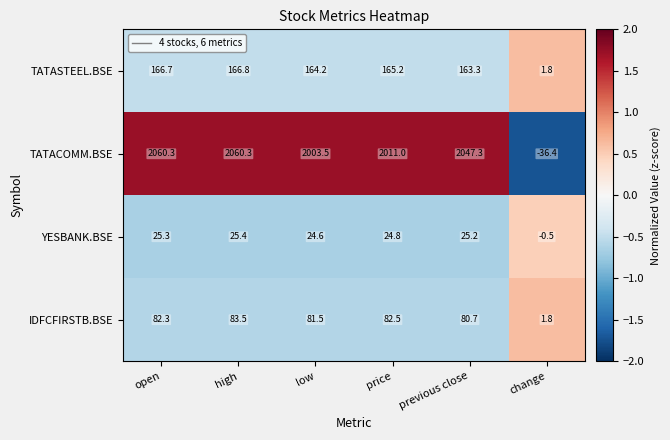

True or false: YESBANK.BSE has a value of 9.4 at previous close.

False